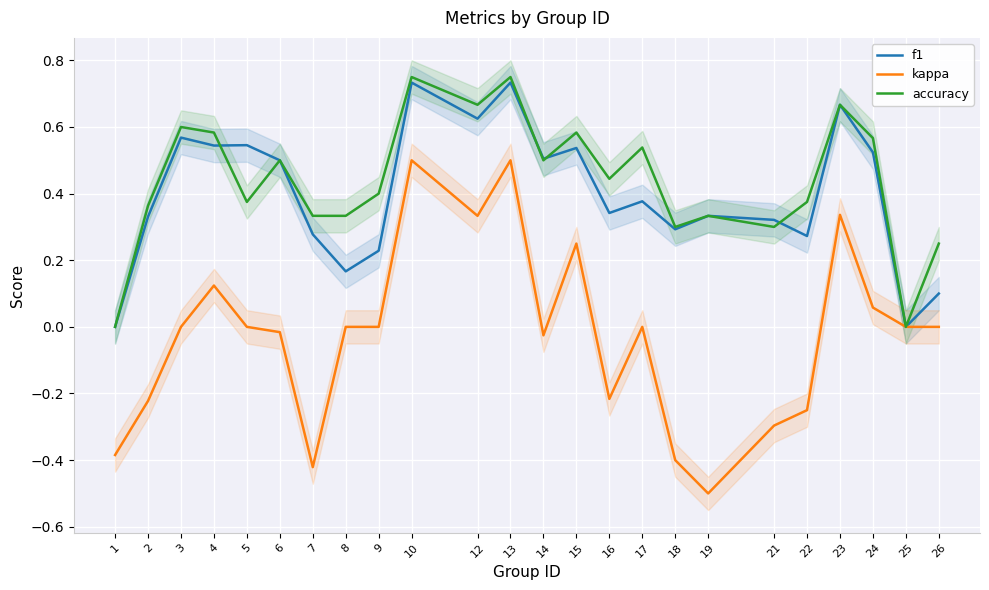

Which series has the largest range (max minus min)?

kappa